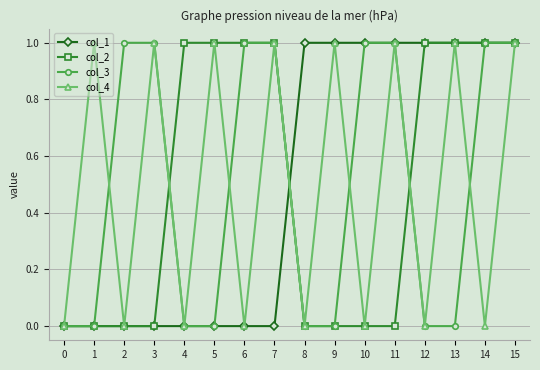

What is the value of the col_3 point at the 12th from the left?

1